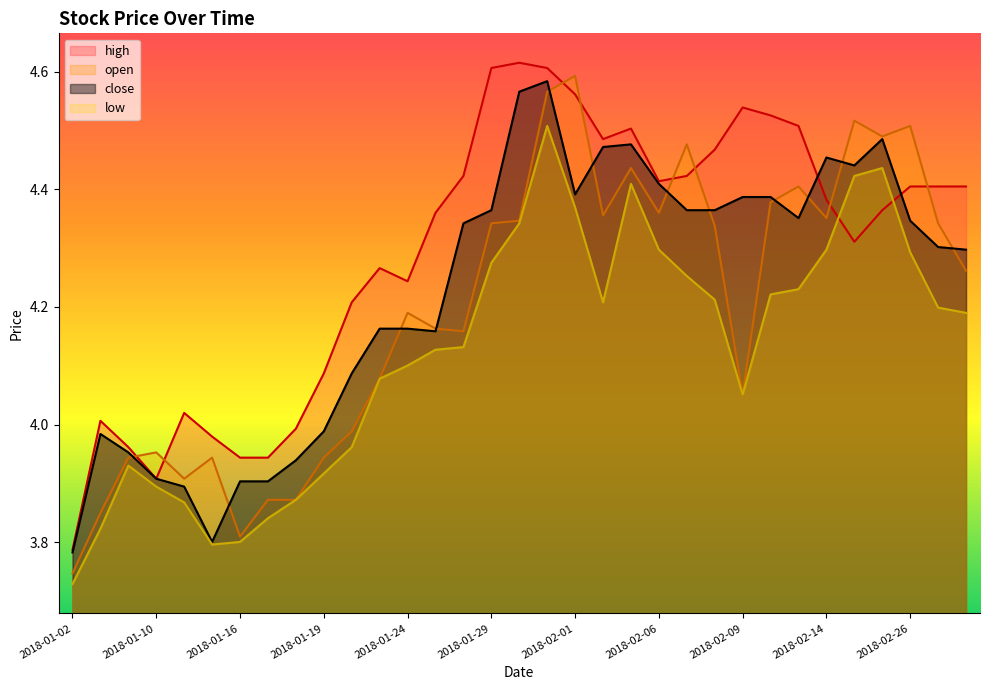

What is the value of the close point at the 7th from the left?

3.9